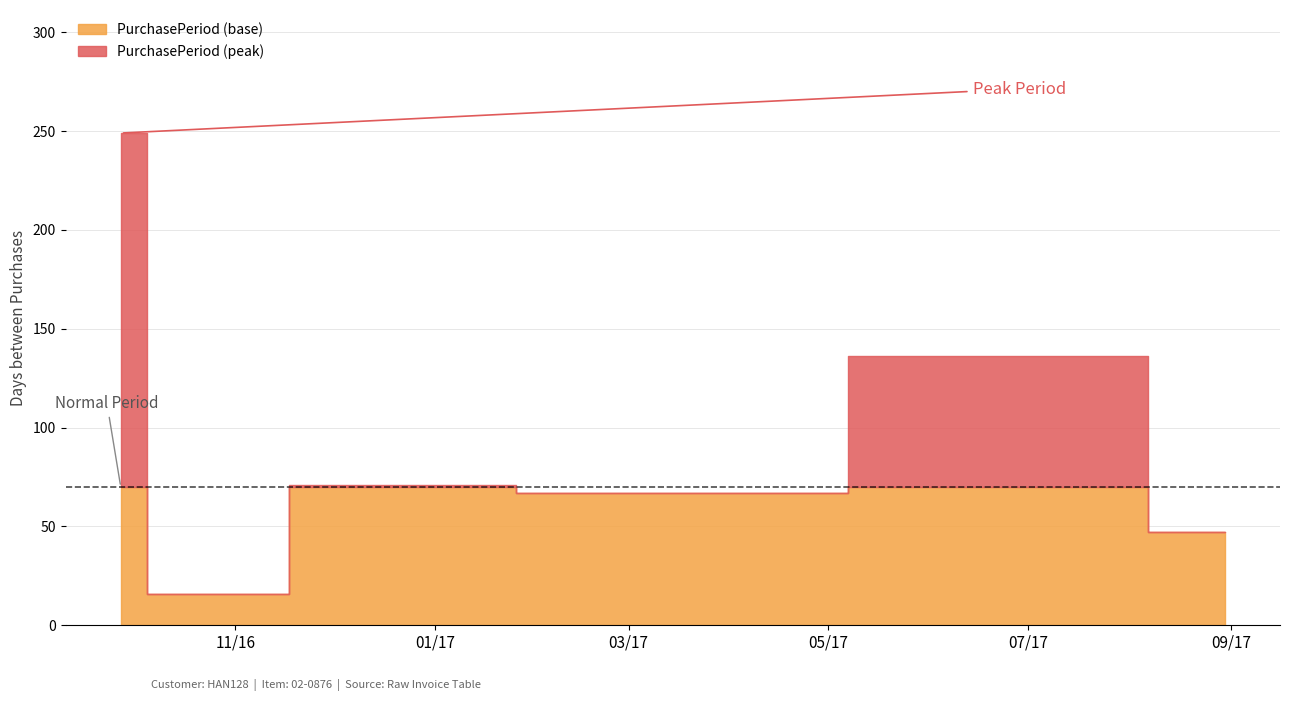

Reading left to right, transcribe all the data shown in this chart.

249	16	71	67	136	47